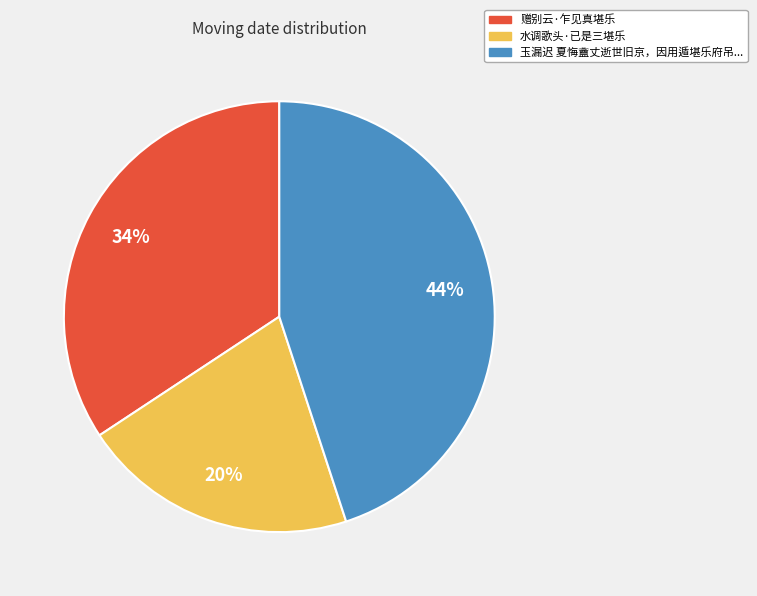

What is the total percentage of 水调歌头·已是三堪乐 and 玉漏迟 夏悔盦丈逝世旧京，因用遁堪乐府吊彊村翁韵以当哀些?

65.7%